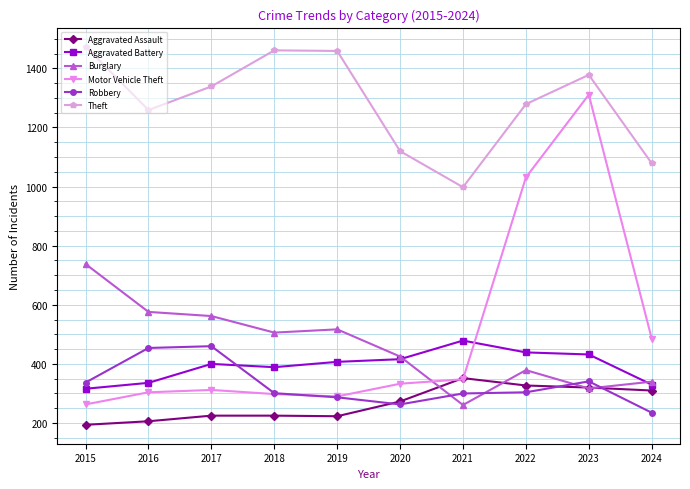

At which category does Theft reach its first local valley?

2016